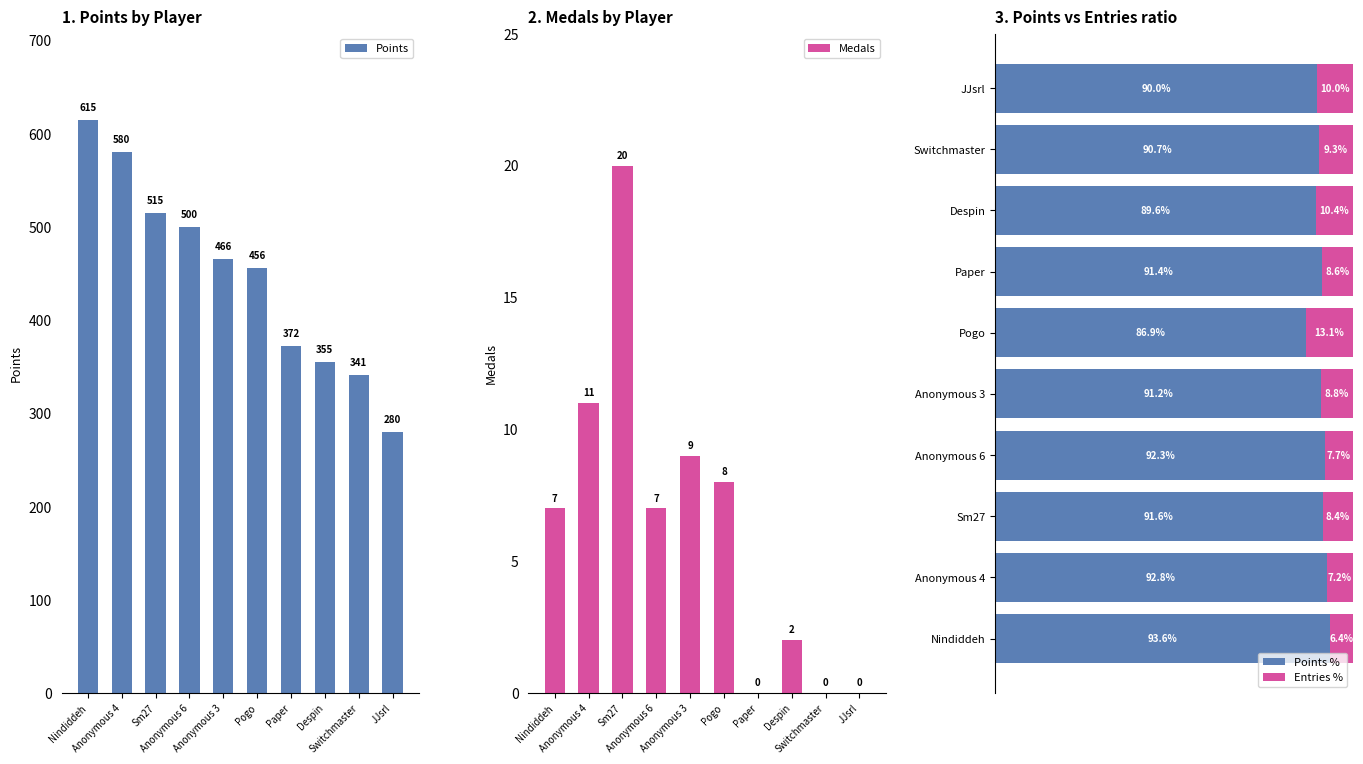

What is the value of the Points bar at the 2nd from the left?

580